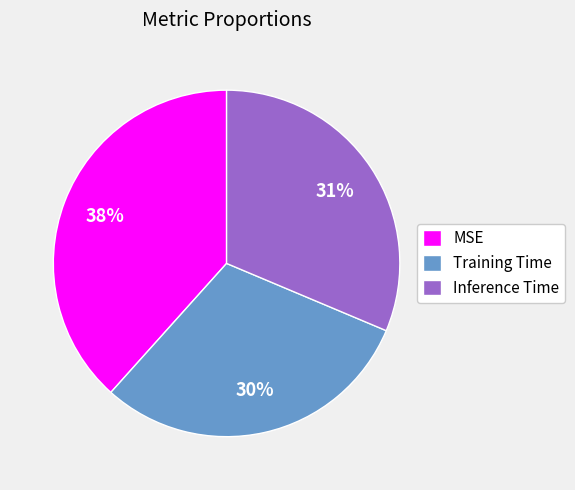

To the nearest percent, what is the difference between the Training Time and Inference Time slice percentages?

1%